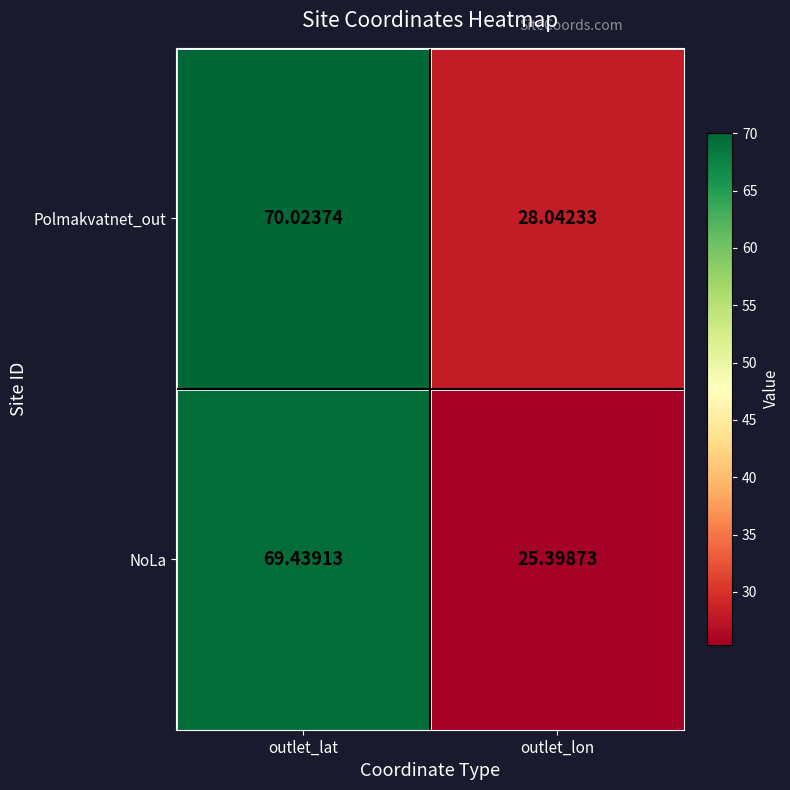

Between outlet_lat and outlet_lon, which series saw the biggest shift?

NoLa